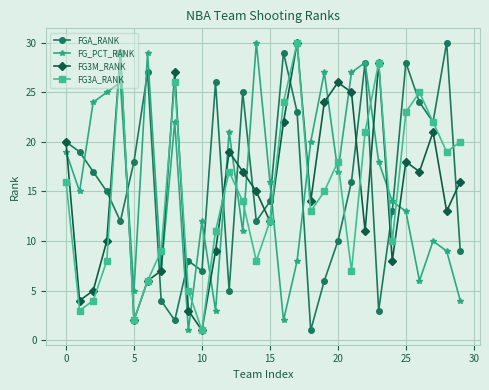

Does the chart have visible grid lines?

Yes